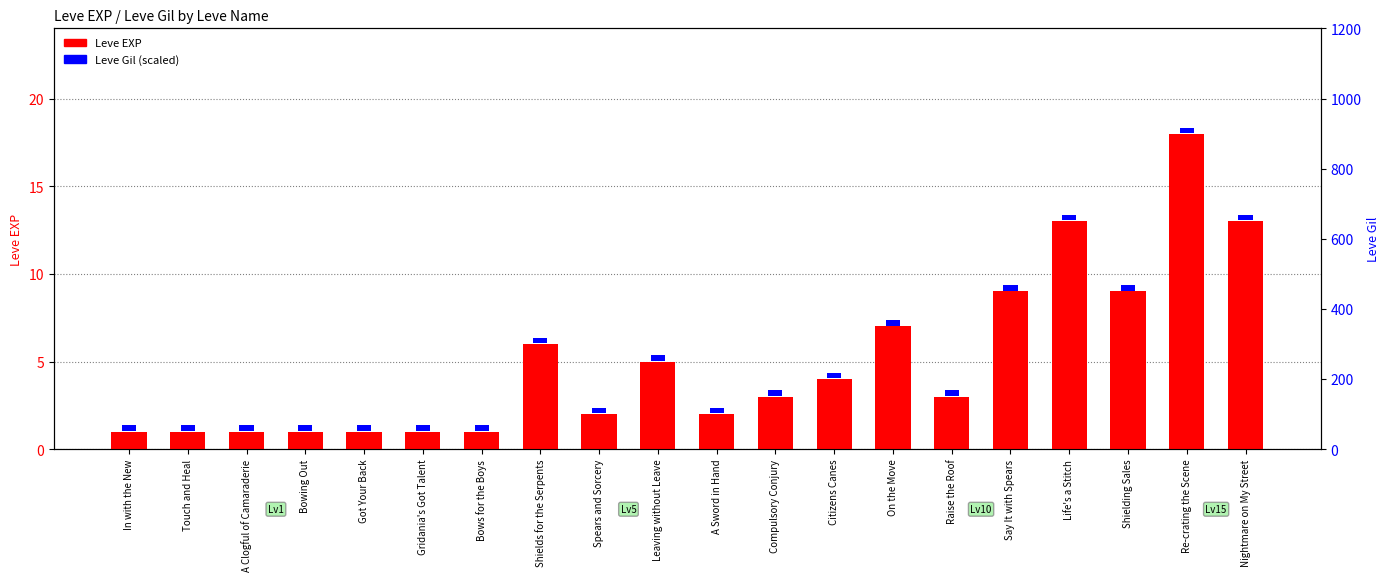

What are all the series names shown in the legend?

Leve EXP, Leve Gil (scaled)